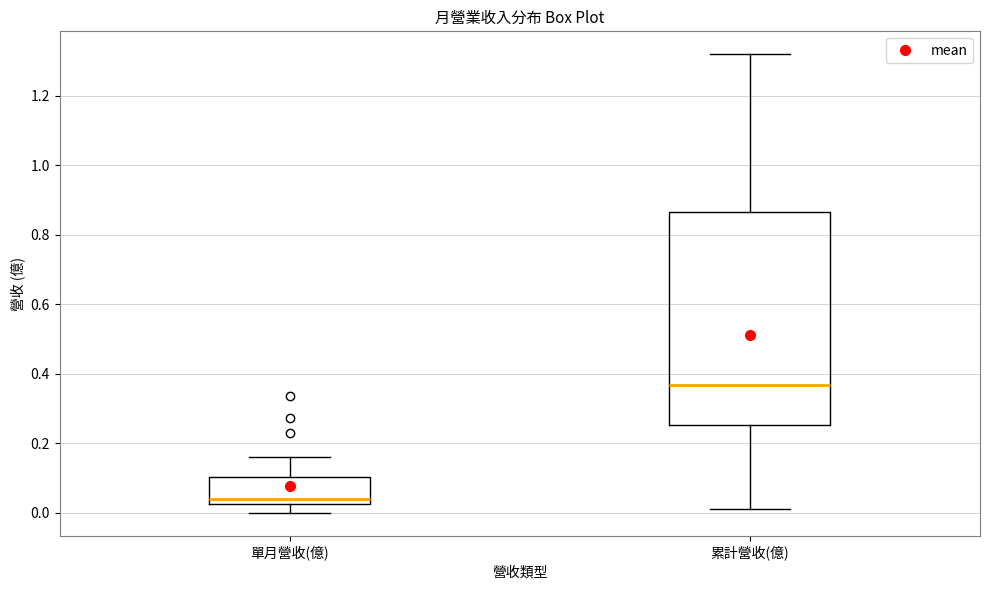

Comparing the boxes themselves (not the whiskers), which one is the tallest?

累計營收(億)